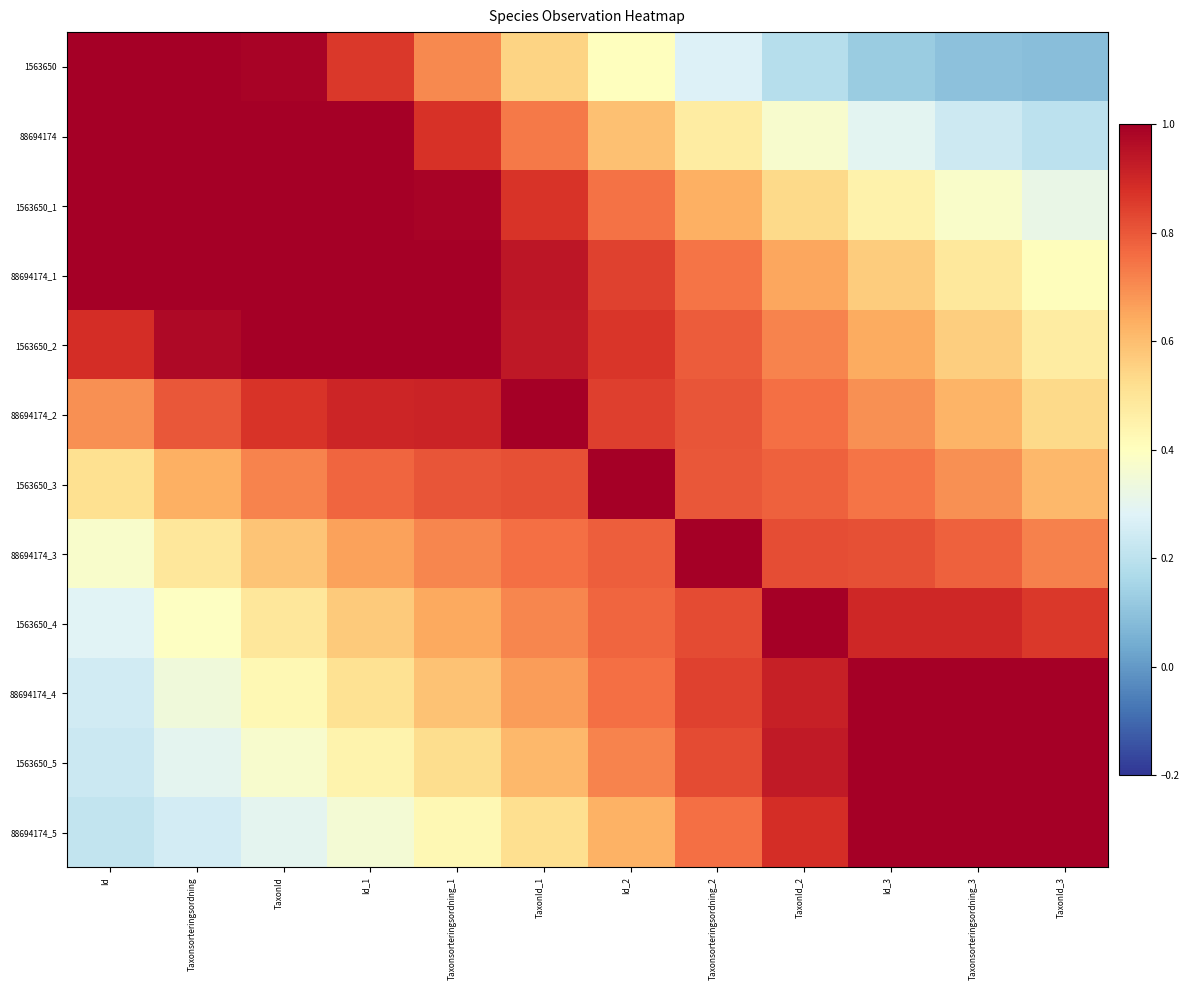

What is the smallest value displayed?

0.1